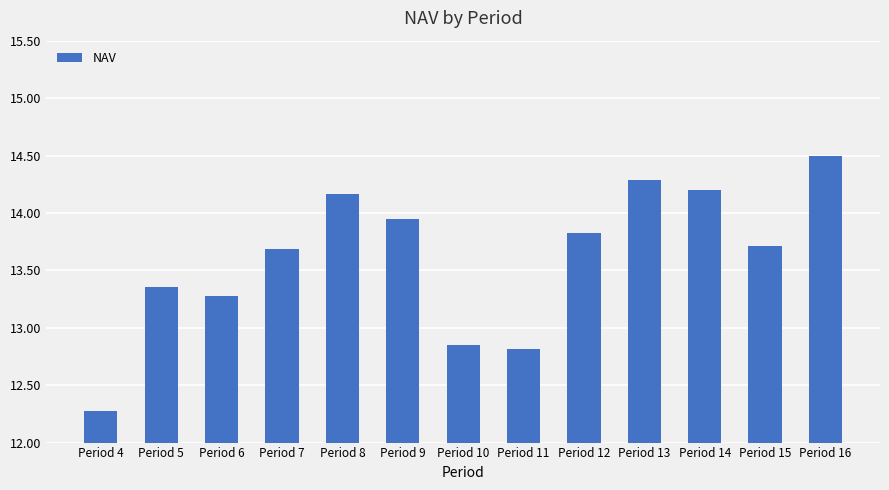

Is it true that the value at Period 13 is 14.3?

True